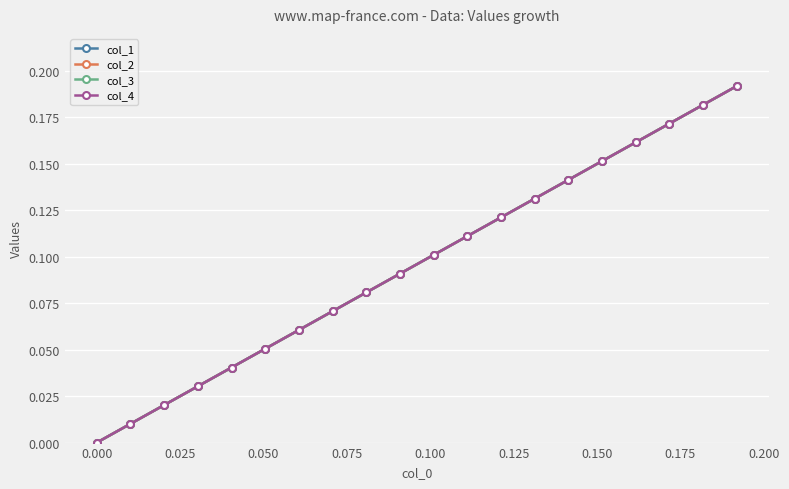

What is the difference between the second highest and minimum values in the col_3 series?

0.2